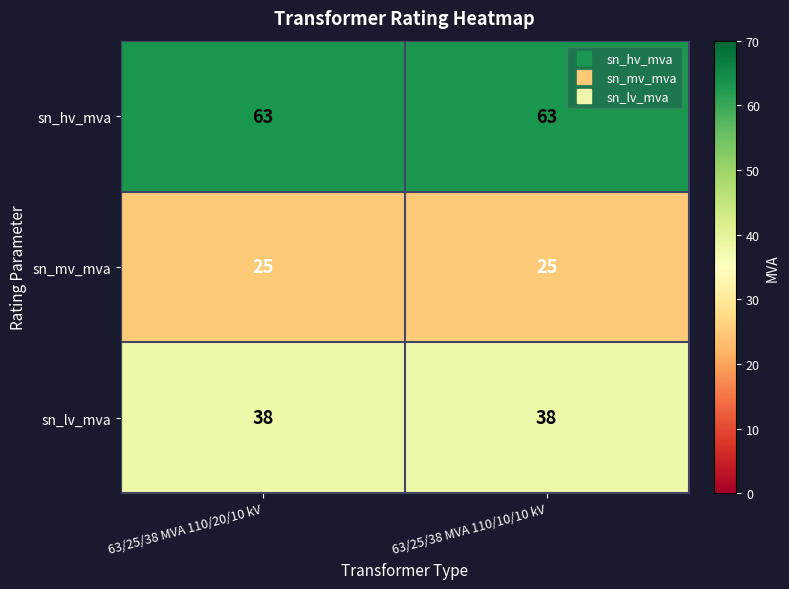

What is the greatest value displayed?

63